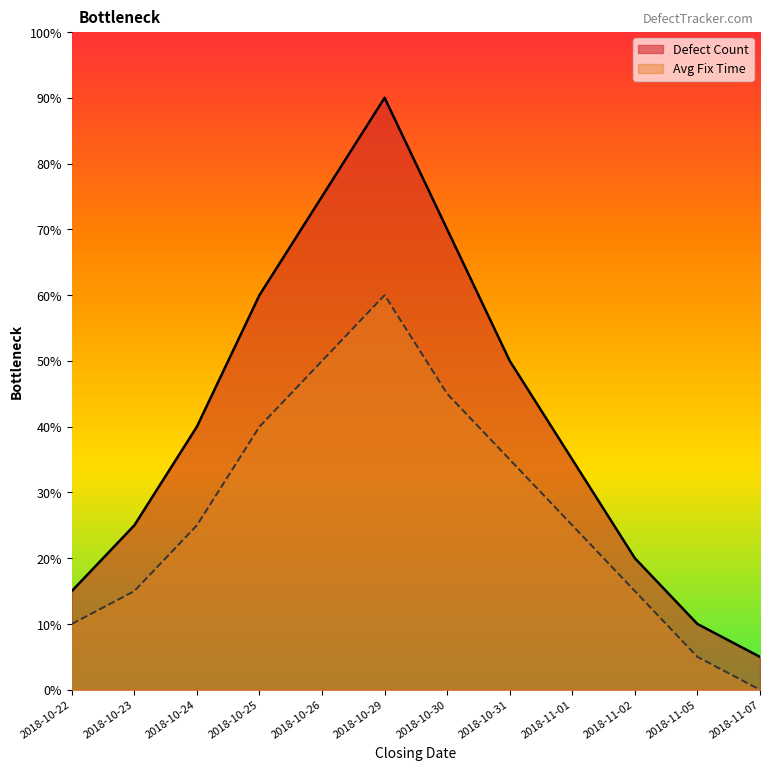

At which label does Defect Count reach its peak?

2018-10-29